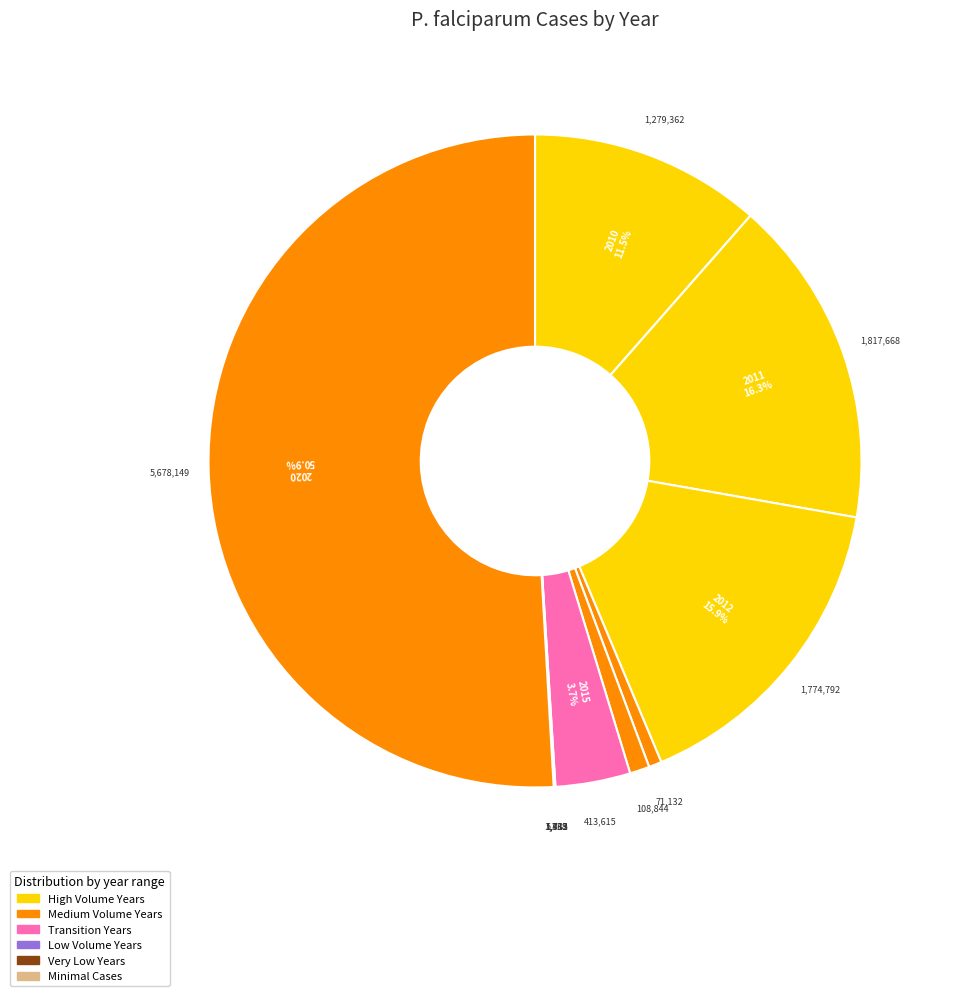

Count the number of slices in the pie.

11